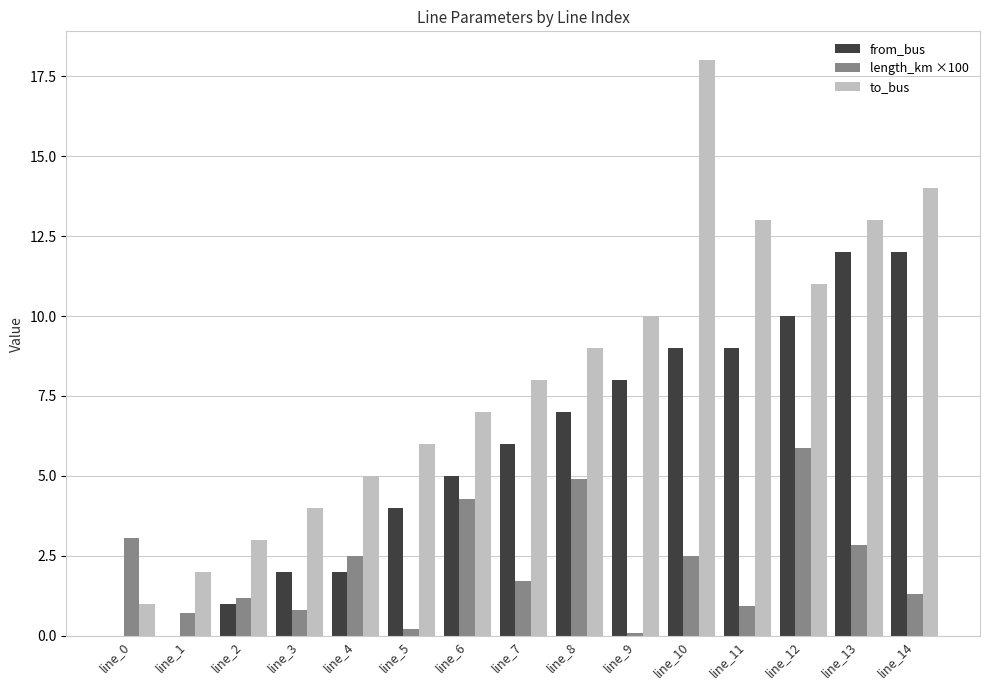

Which label corresponds to the largest value in the chart?

line_10